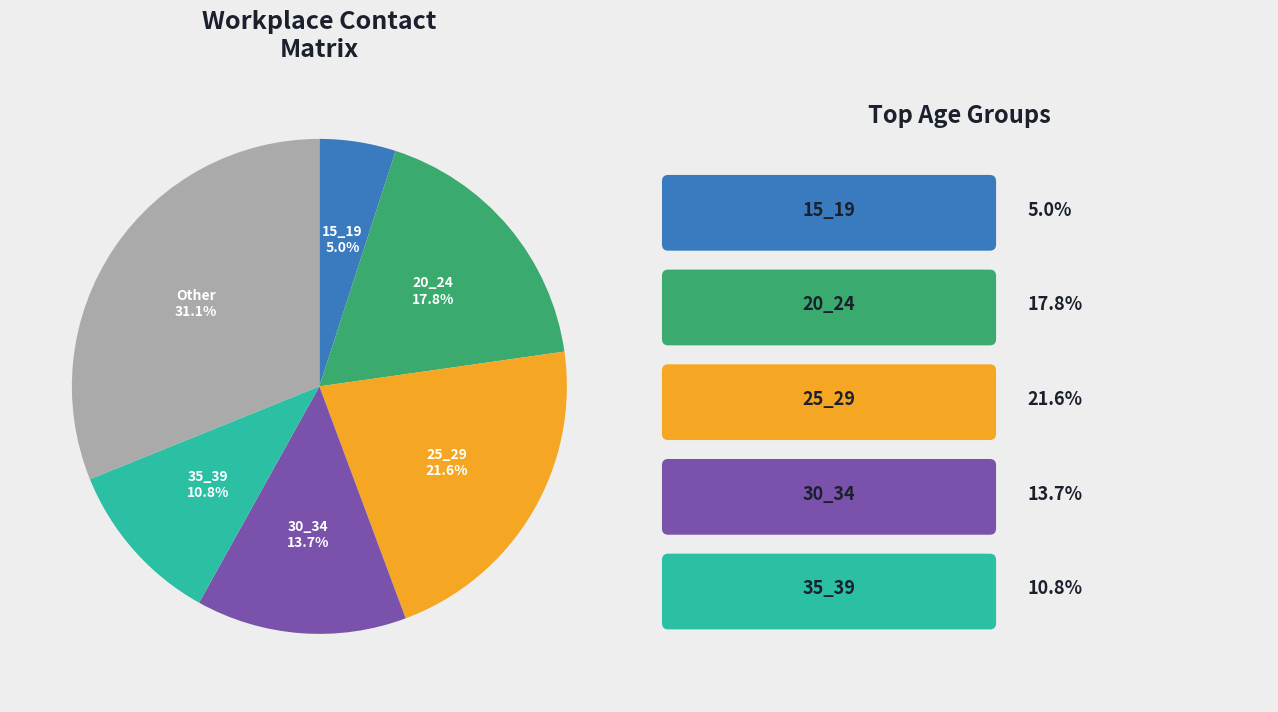

Does any single category account for the majority?

No